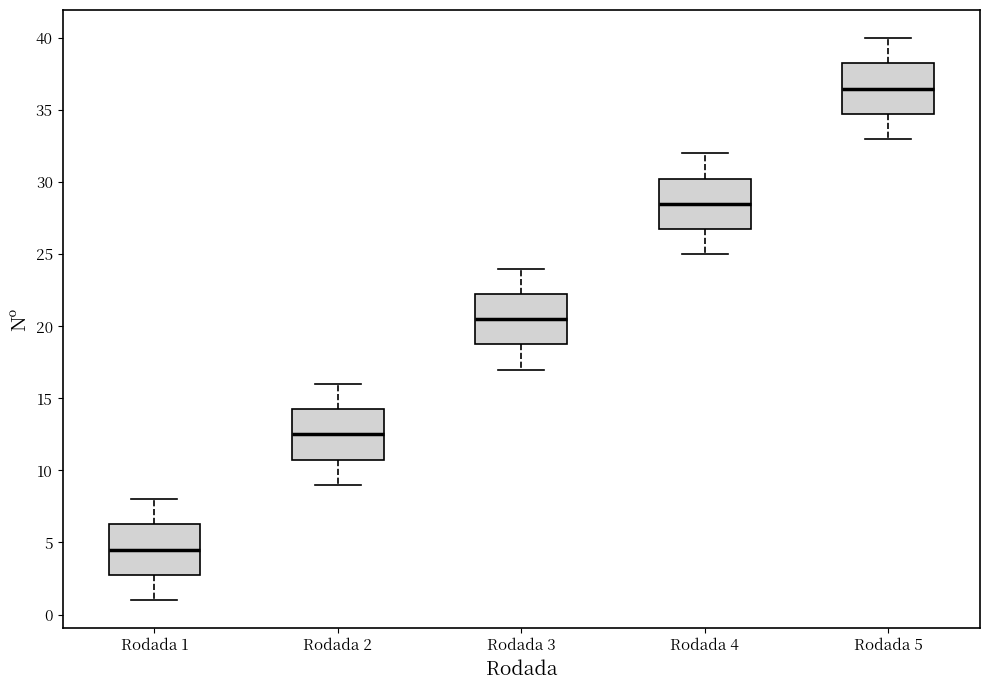

Reading left to right, transcribe this box plot: for each box, give where its median line is, the range the box spans, and where its two whiskers end, as read against the y-axis. The values are not printed on the chart, so give them approximately, as read against the axis.

Rodada 1: median 4.5, box 3.0 to 6.5, whiskers 1.0 to 8.0
Rodada 2: median 12.5, box 11.0 to 14.5, whiskers 9.0 to 16.0
Rodada 3: median 20.5, box 19.0 to 22.5, whiskers 17.0 to 24.0
Rodada 4: median 28.5, box 27.0 to 30.5, whiskers 25.0 to 32.0
Rodada 5: median 36.5, box 35.0 to 38.5, whiskers 33.0 to 40.0